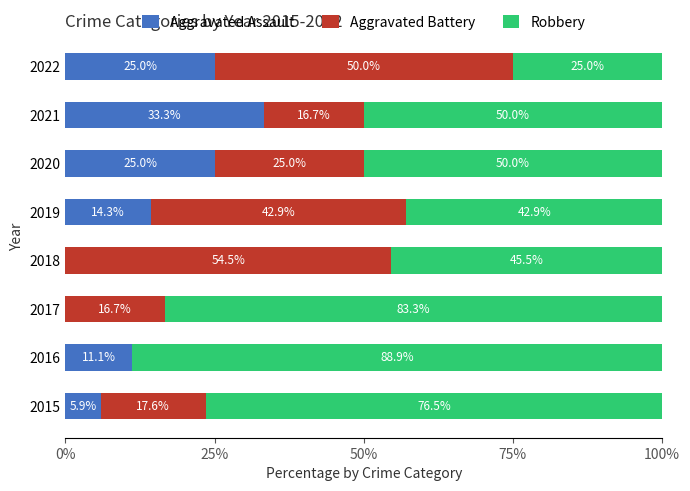

The value of Aggravated Assault at 2019 is 14.3. True or false?

True